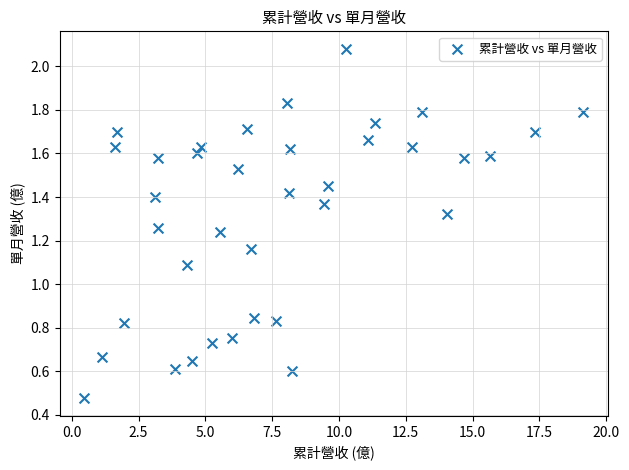

What is the range of X values (max minus min)?

18.7